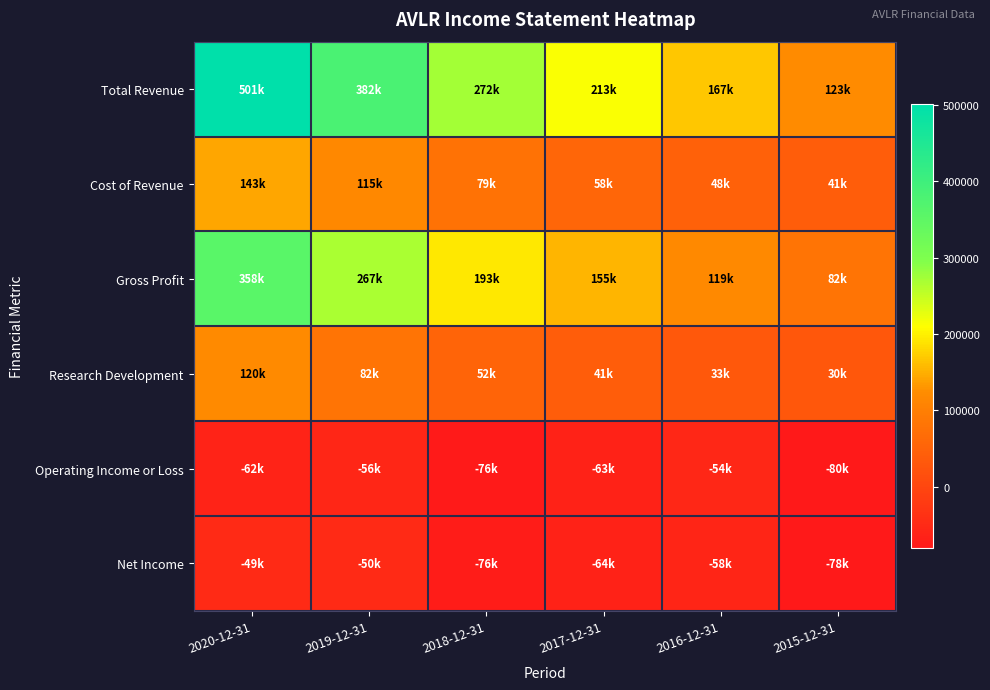

What is the minimum value shown in the chart?

-80200